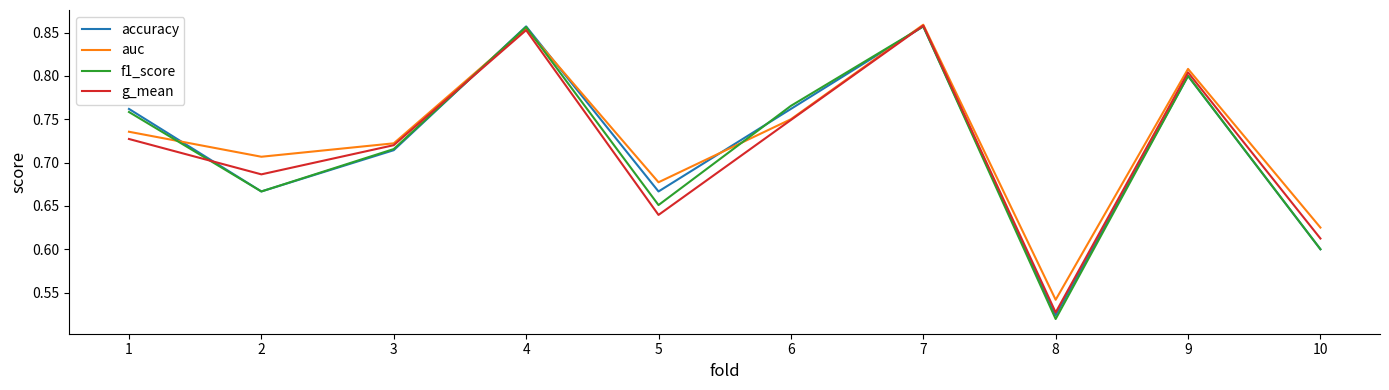

Where is the first local maximum for auc?

4